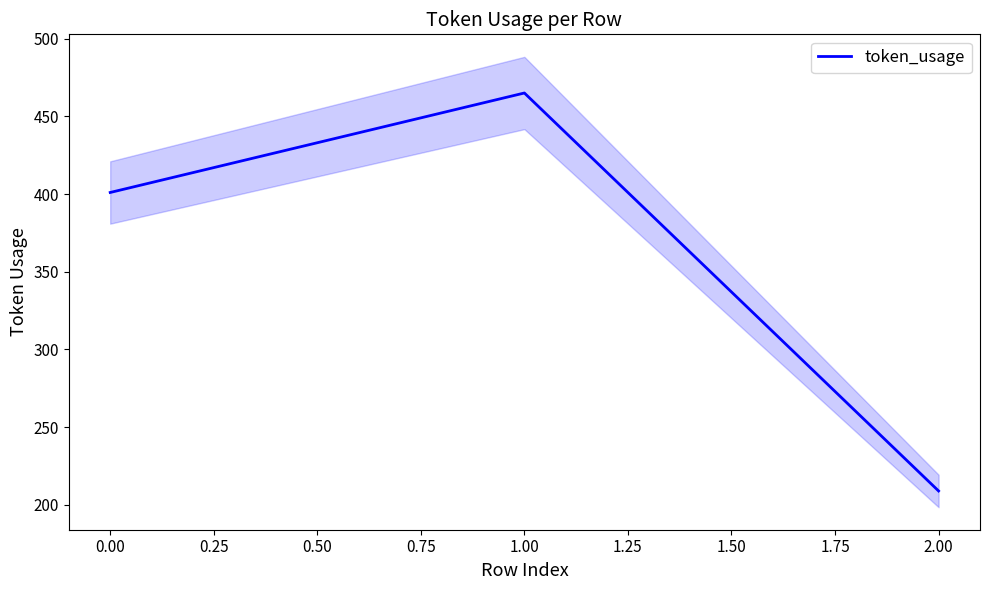

The value of token_usage at 2.00 is 81. True or false?

False